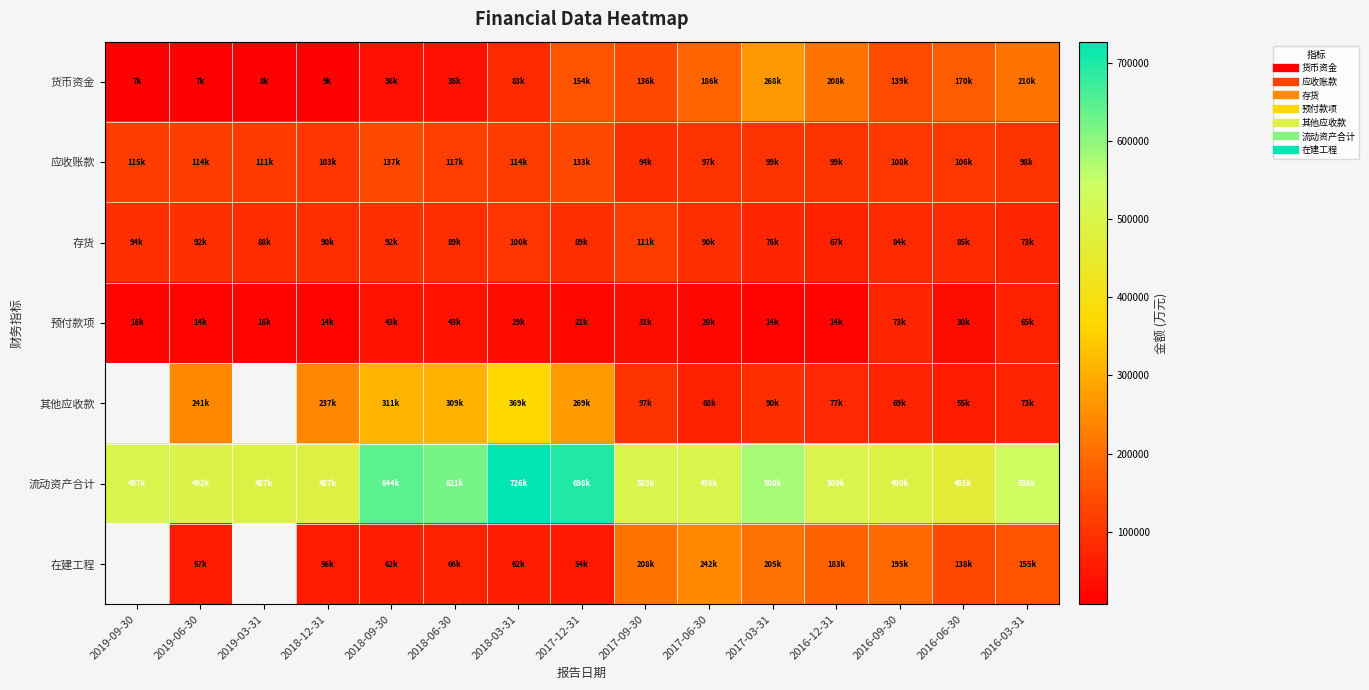

True or false: 应收账款 has a value of 77856.6 at 2018-06-30.

False